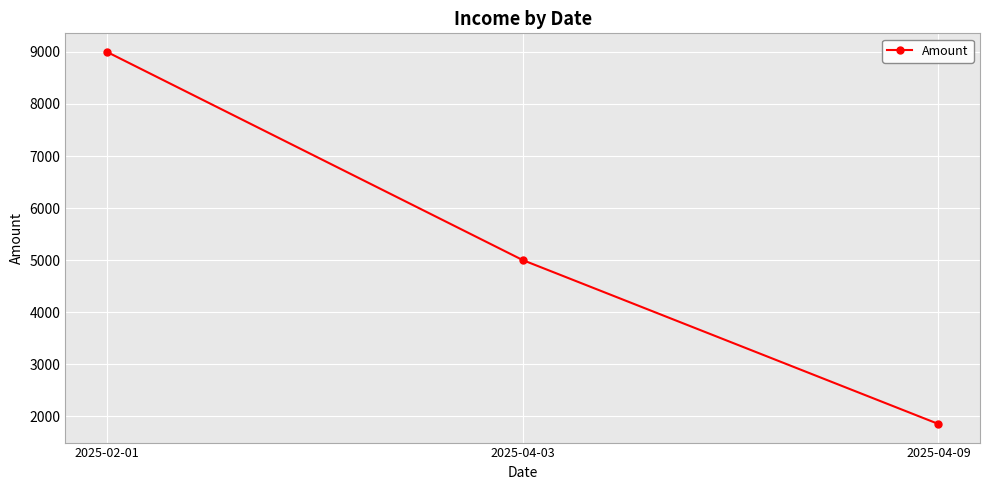

Rank the categories by value from lowest to highest.

2025-04-09, 2025-04-03, 2025-02-01